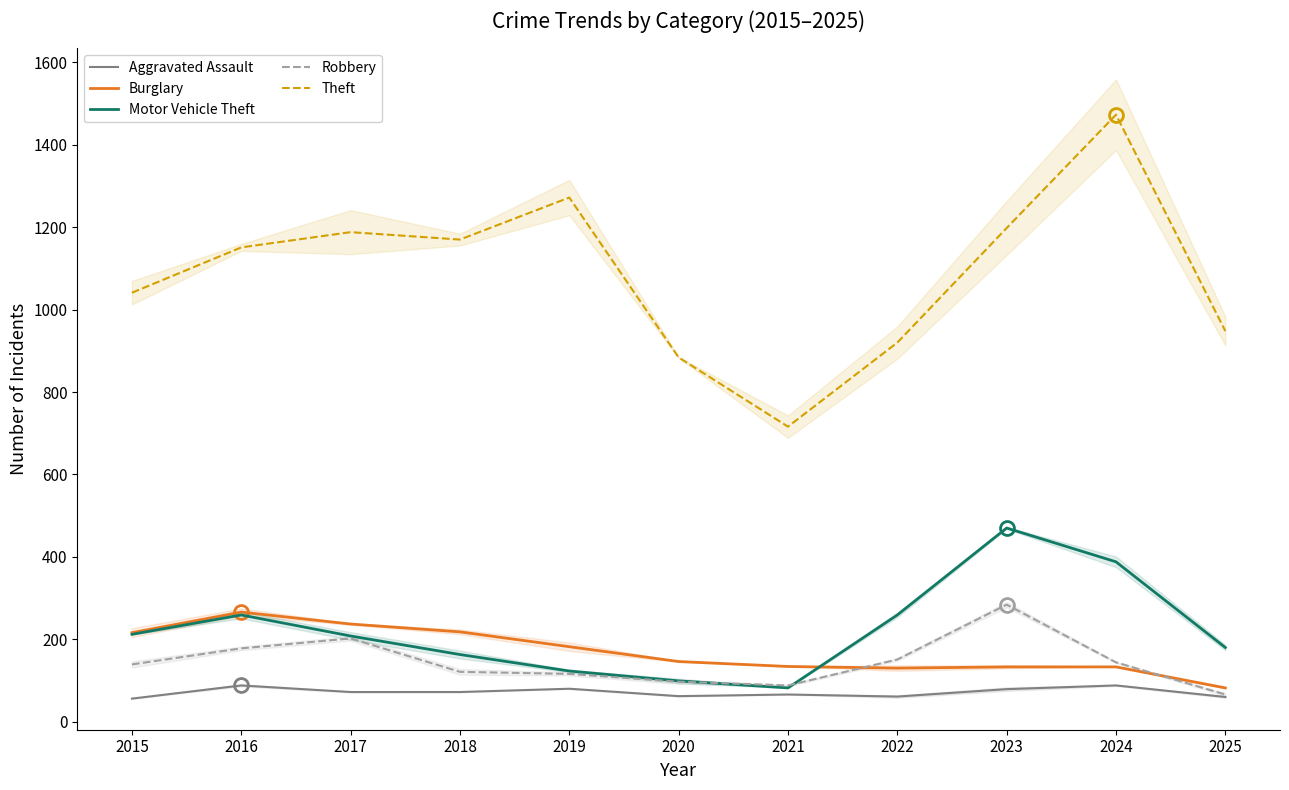

Count the number of data series in this chart.

5